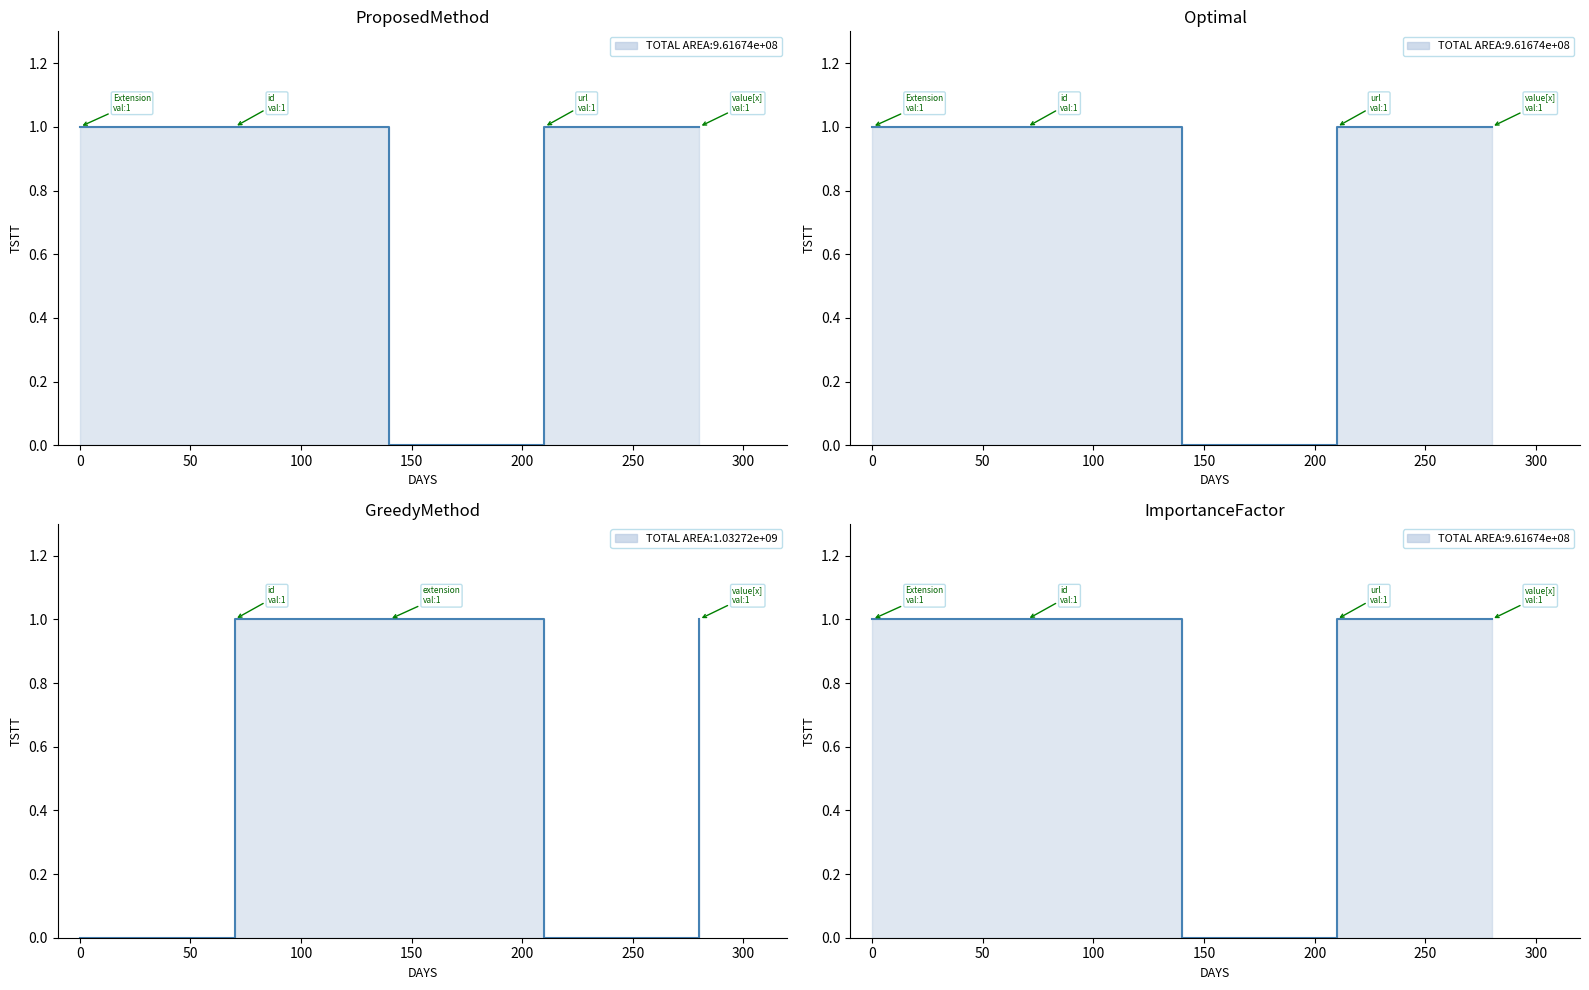

At which label does 0 reach its minimum?

Extension